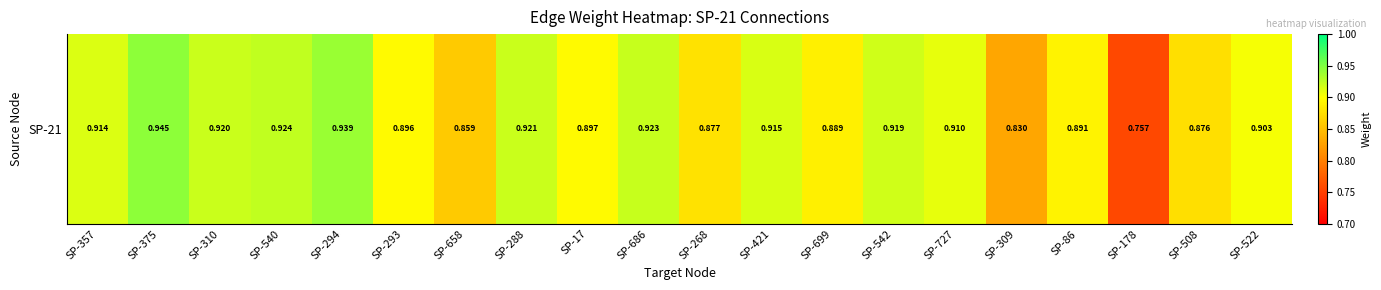

Rank the categories by value from highest to lowest.

SP-375, SP-294, SP-540, SP-686, SP-288, SP-310, SP-542, SP-421, SP-357, SP-727, SP-522, SP-17, SP-293, SP-86, SP-699, SP-268, SP-508, SP-658, SP-309, SP-178